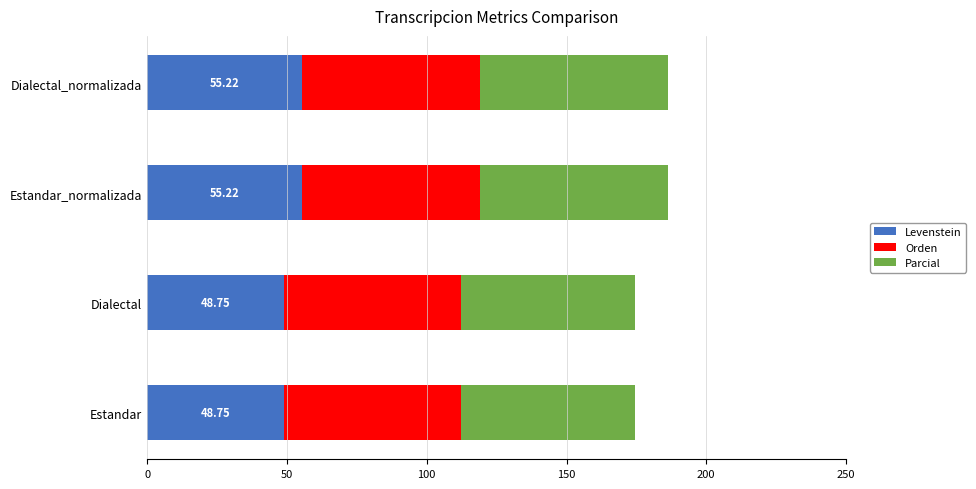

What is the difference between the maximum and second lowest values in the Levenstein series?

6.5